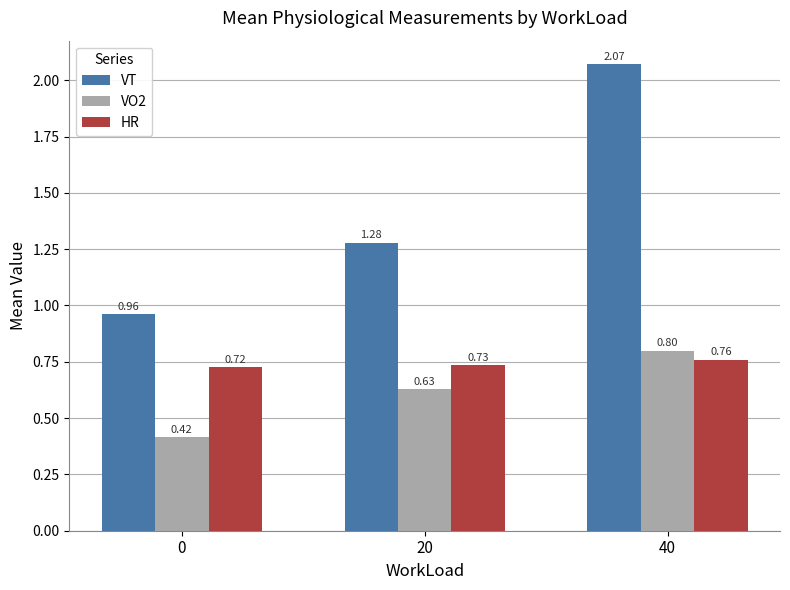

How many bars are there in each group?

3